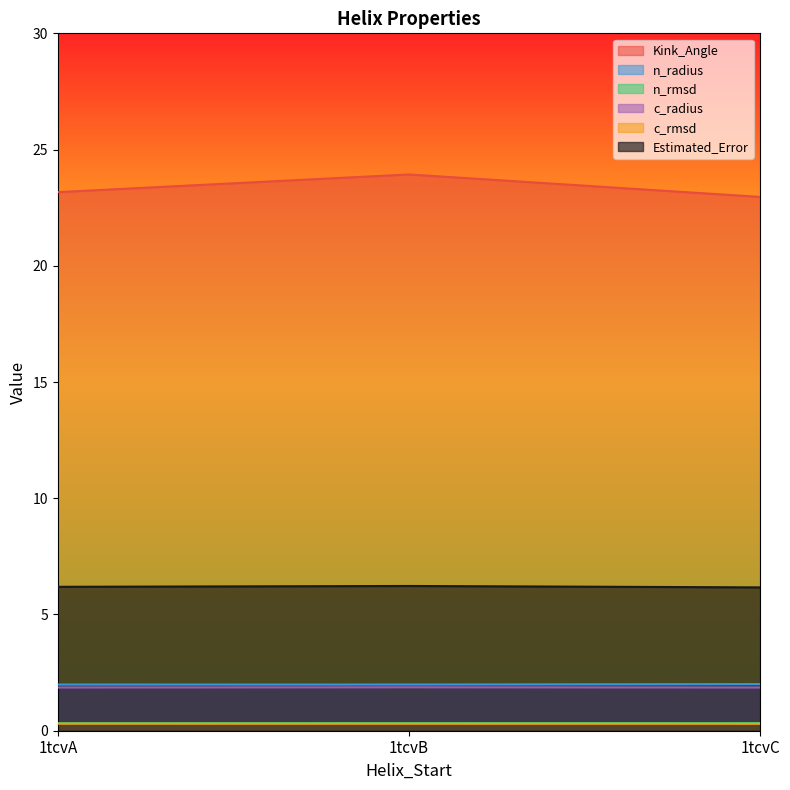

How many distinct data groups are displayed?

6